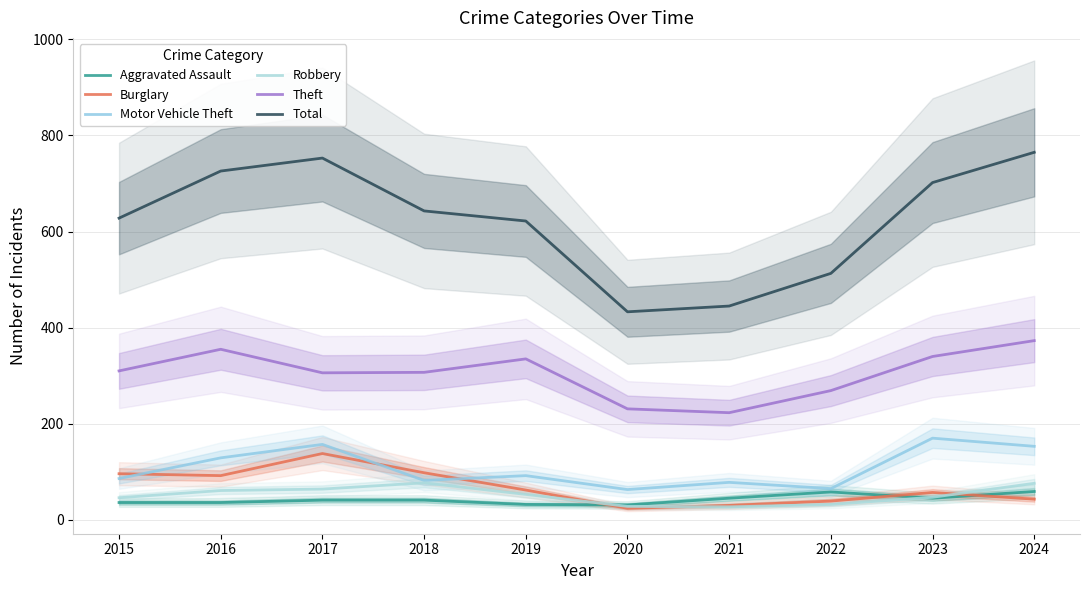

True or false: Theft and Motor Vehicle Theft cross at least once.

False